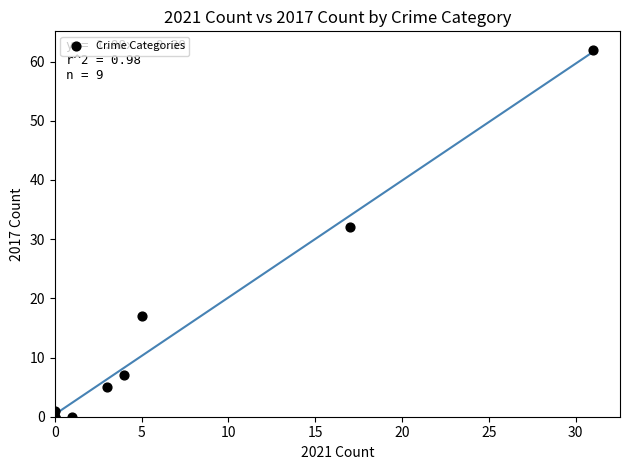

What Y value in the scatter plot is closest to 31?

32